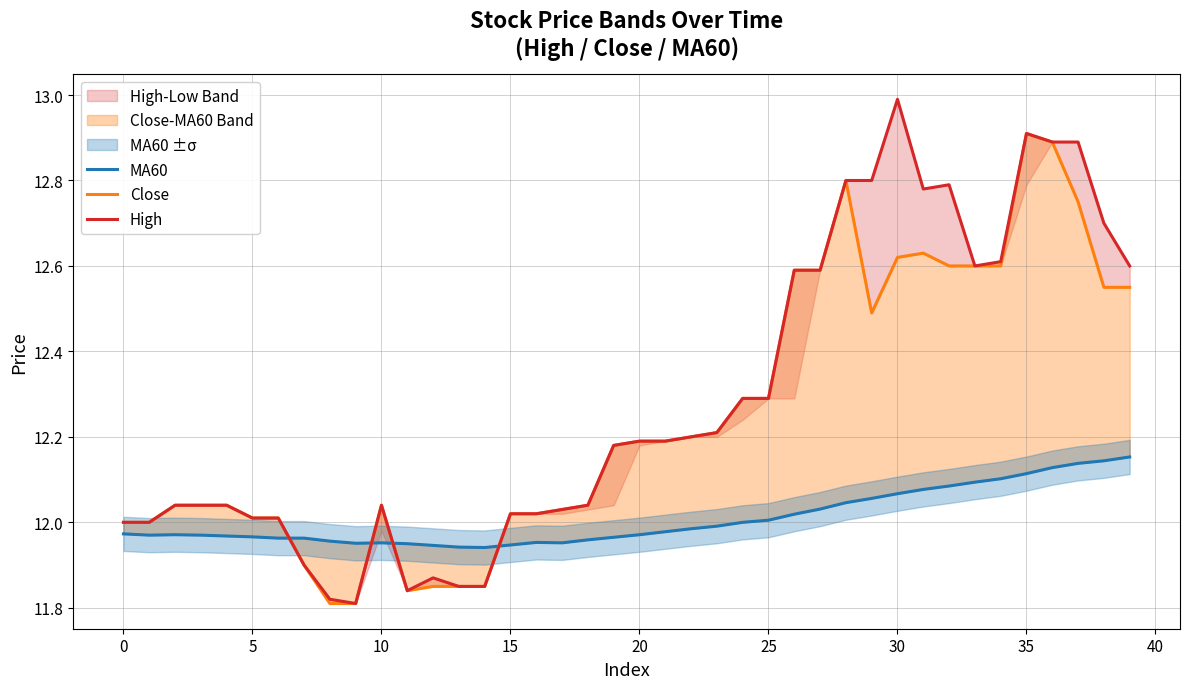

Rank the series by their maximum value, from highest to lowest.

High, Close, MA60